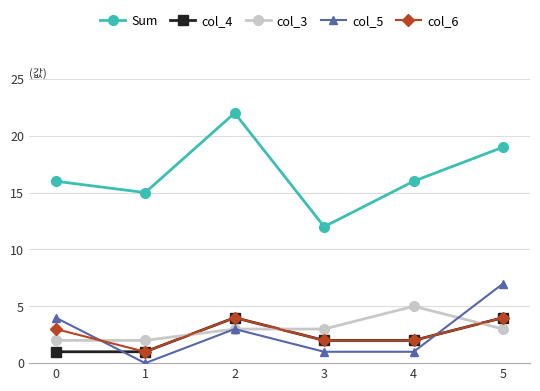

How many lines are shown in the chart?

5